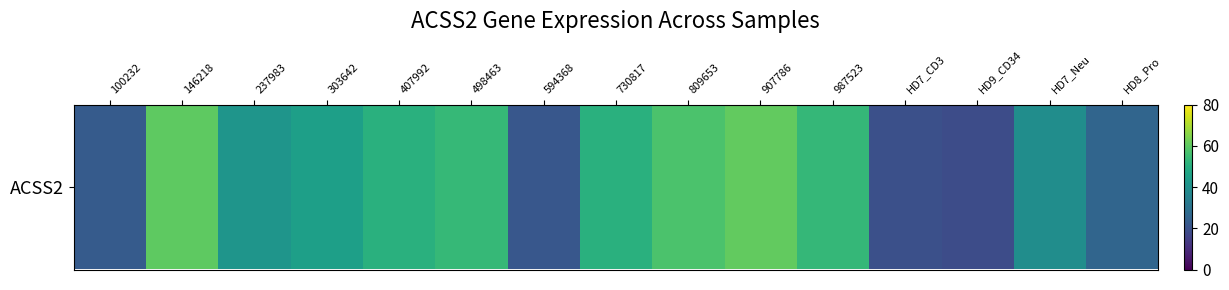

The chart shows a value of 10.8 at 594368. True or false?

False